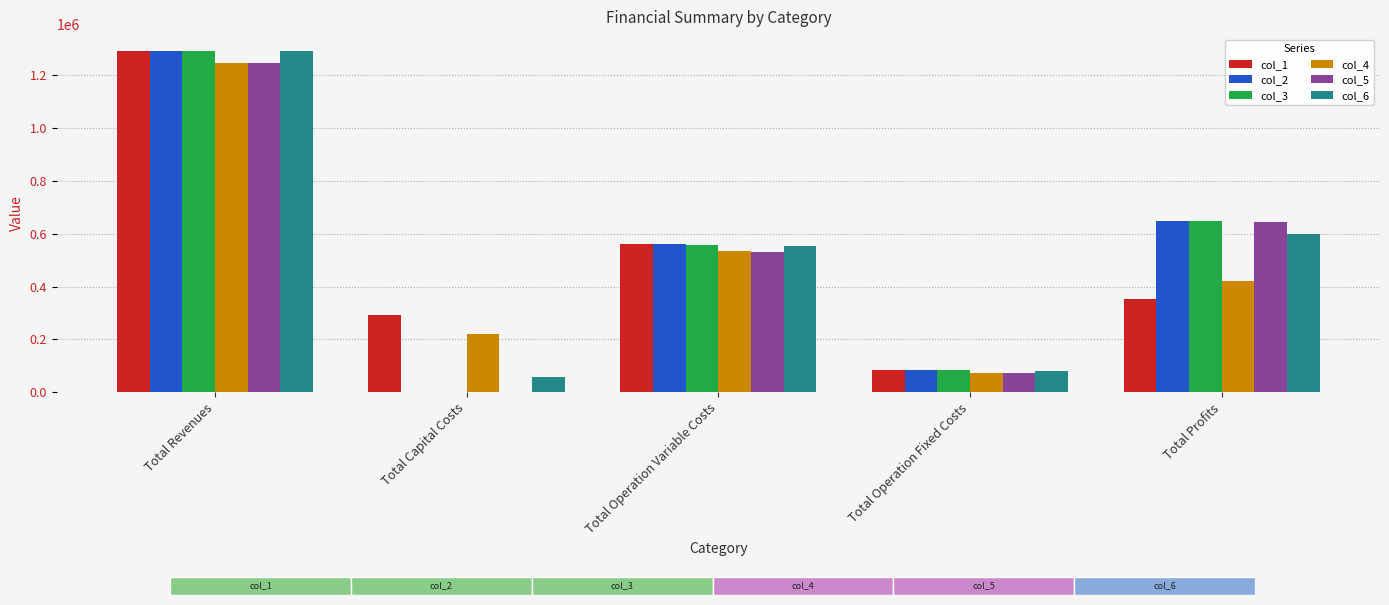

What is the sum of the col_6 values at Total Operation Variable Costs and Total Revenues?

1844672.1